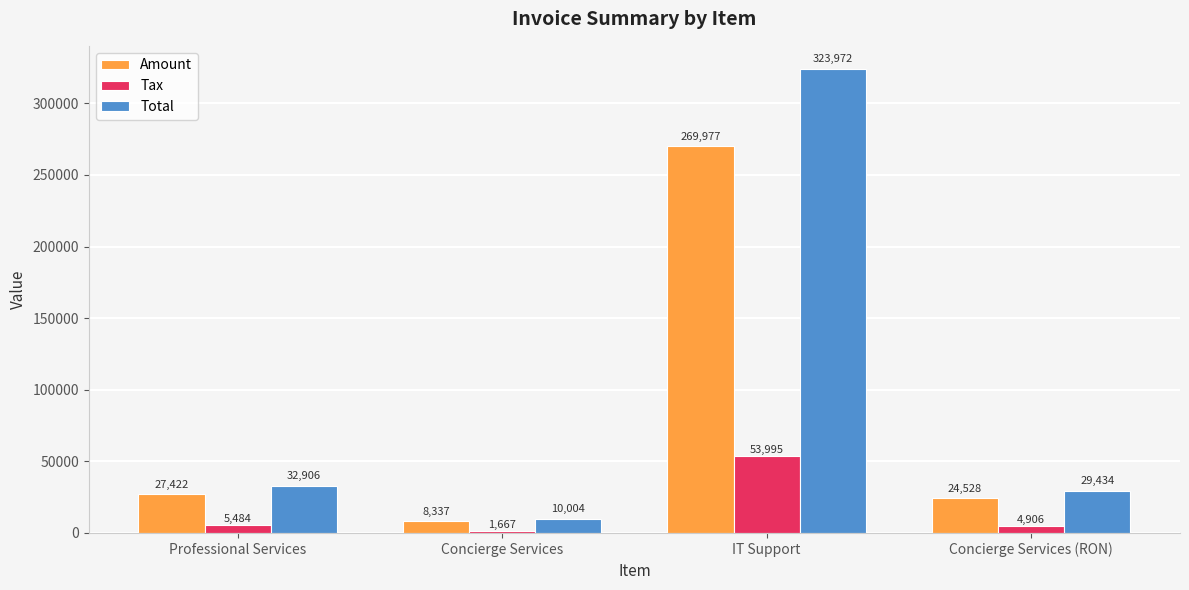

What is the total value across all series at Concierge Services?

20008.8